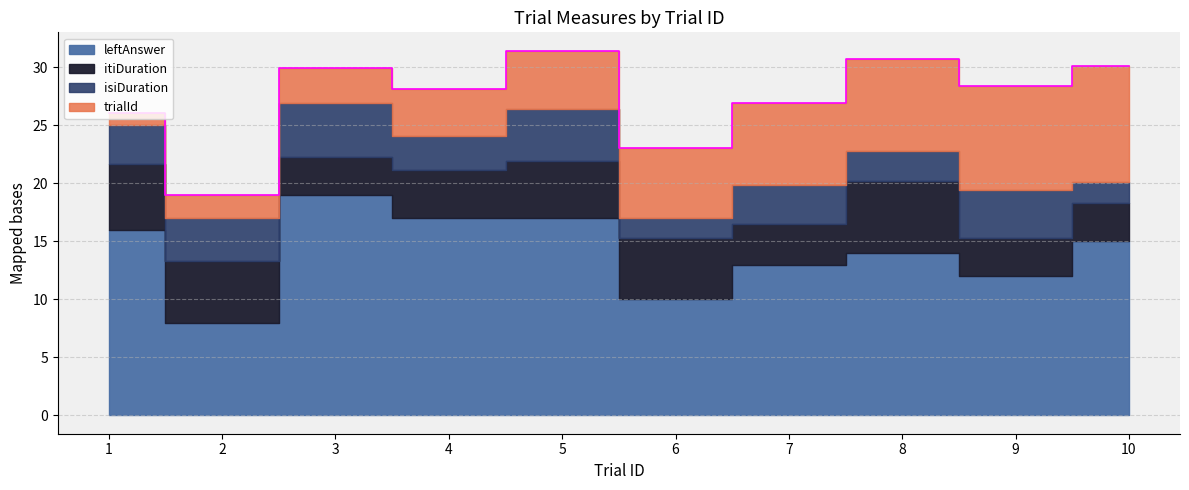

Between 6 and 4, which is larger?

6